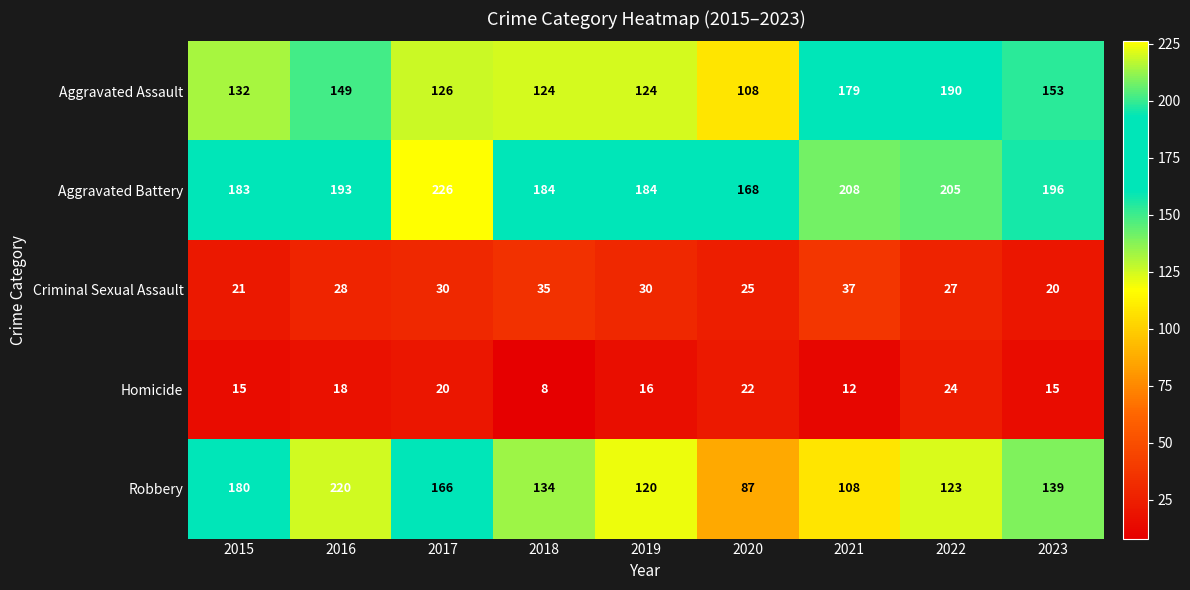

What is the approximate value of Aggravated Battery at 2019, to the nearest 5?

185